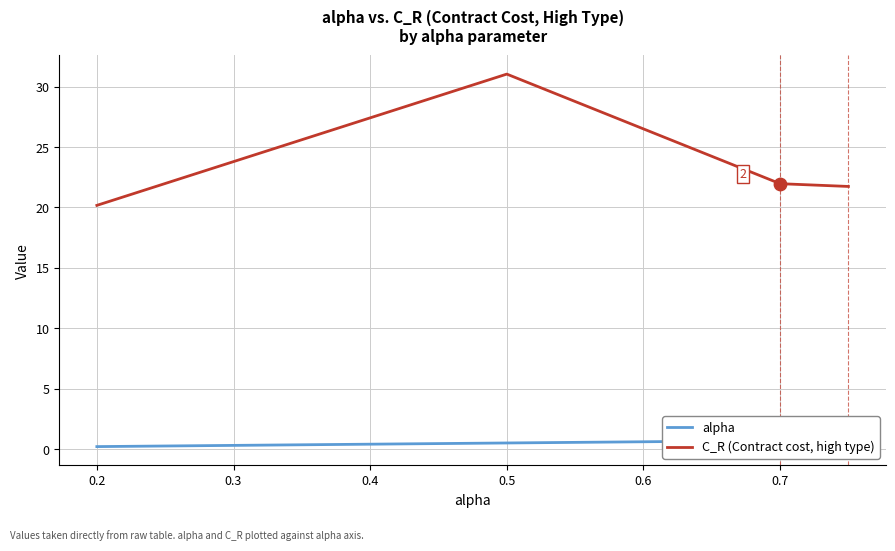

Which series has the widest spread of Y values?

C_R (Contract cost, high type)